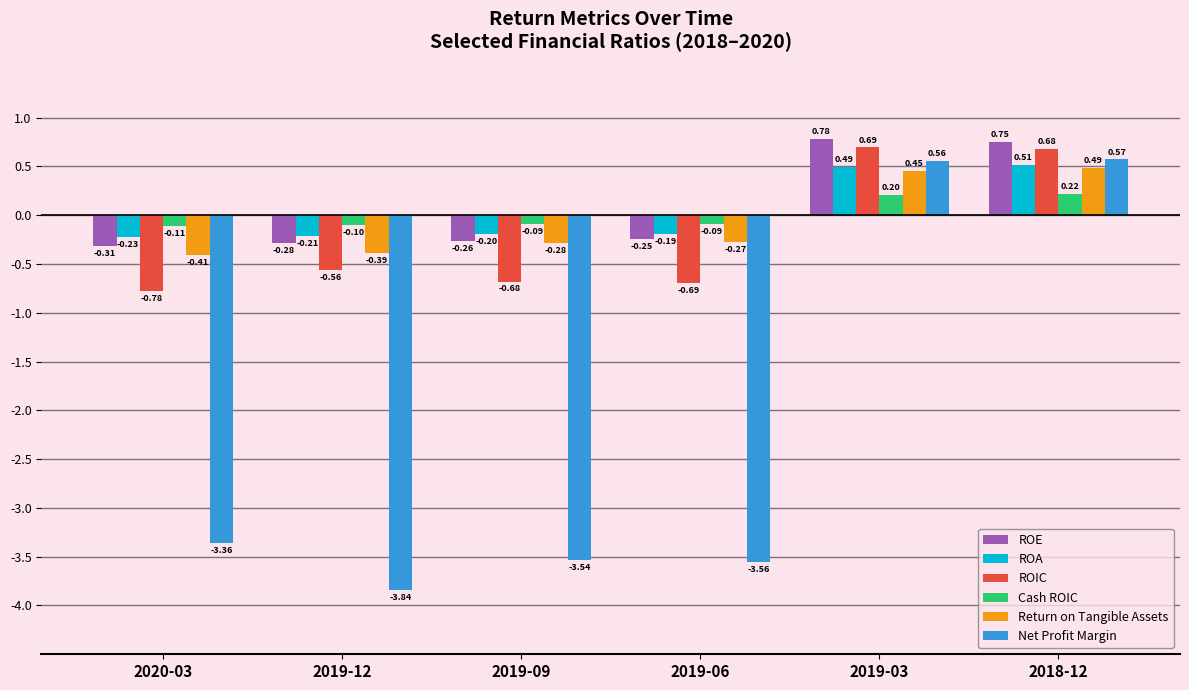

What is the difference between the Net Profit Margin values at 2019-12 and 2018-12?

4.4